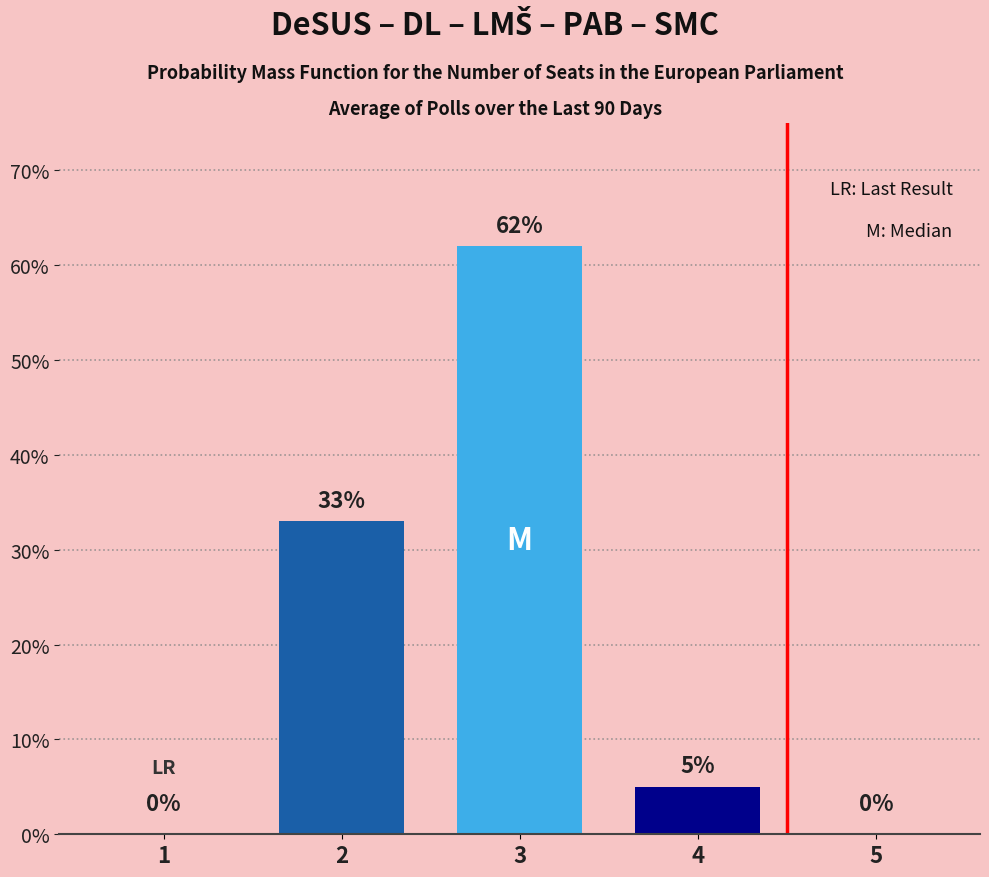

The value at 2 is 53. True or false?

False